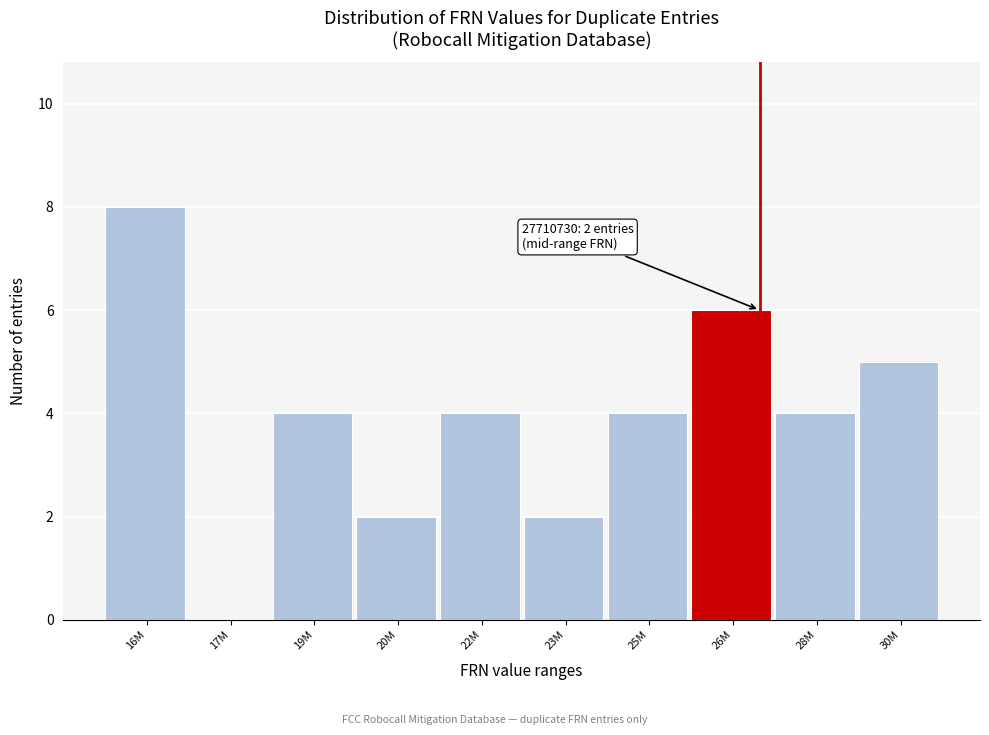

Reading left to right, list all the values displayed in this chart.

16M=8	17M=0	19M=4	20M=2	22M=4	23M=2	25M=4	26M=6	28M=4	30M=5